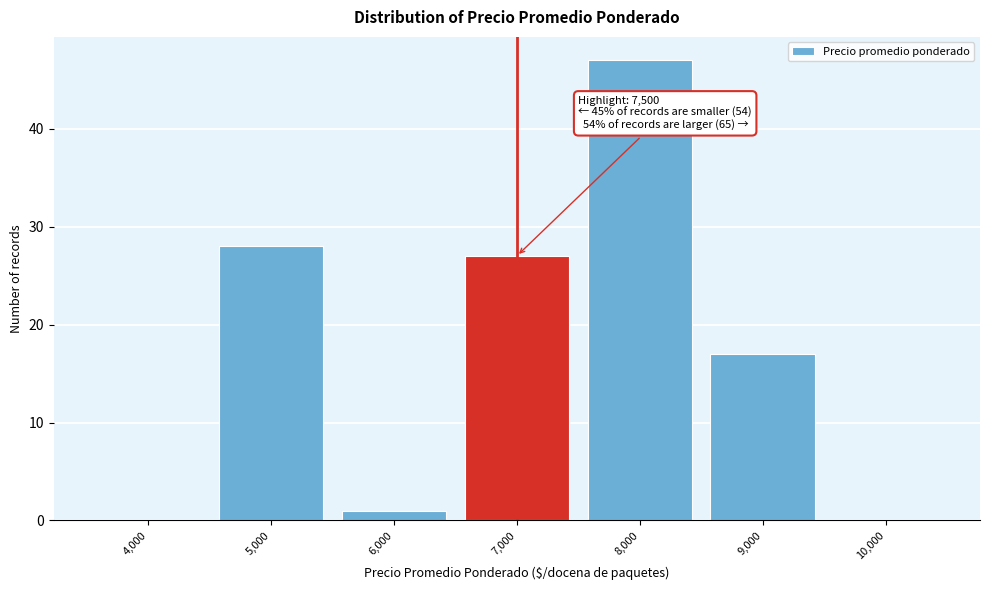

Reading left to right, what are all the values shown in this chart?

4,000=0	5,000=28	6,000=1	7,000=27	8,000=47	9,000=17	10,000=0